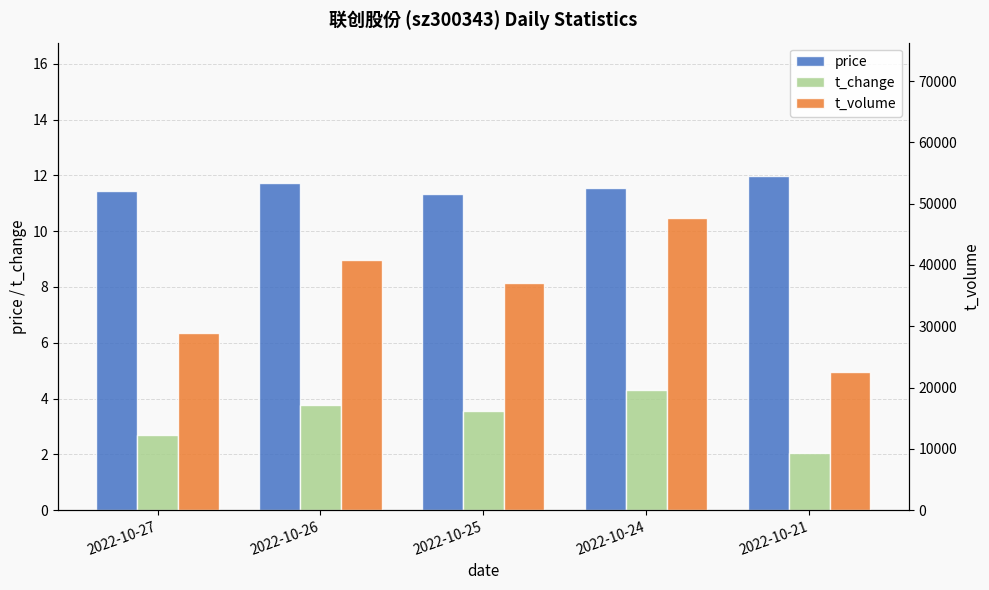

Reading left to right, transcribe all the data shown in this chart.

price: 2022-10-27=11.4	2022-10-26=11.7	2022-10-25=11.3	2022-10-24=11.6	2022-10-21=12.0
t_change: 2022-10-27=2.7	2022-10-26=3.8	2022-10-25=3.5	2022-10-24=4.3	2022-10-21=2.0
t_volume: 2022-10-27=28973.0	2022-10-26=40806.0	2022-10-25=37048.0	2022-10-24=47677.0	2022-10-21=22528.0